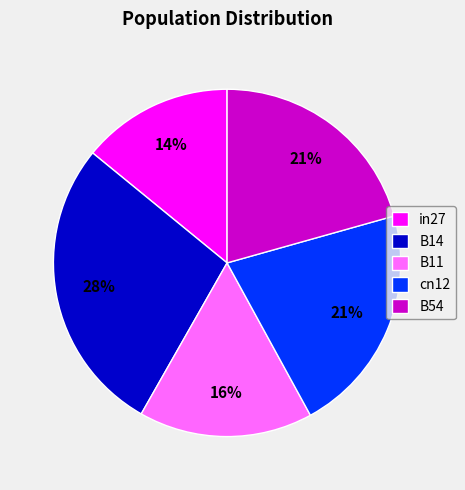

The B54 slice represents 13% of the pie. True or false?

False